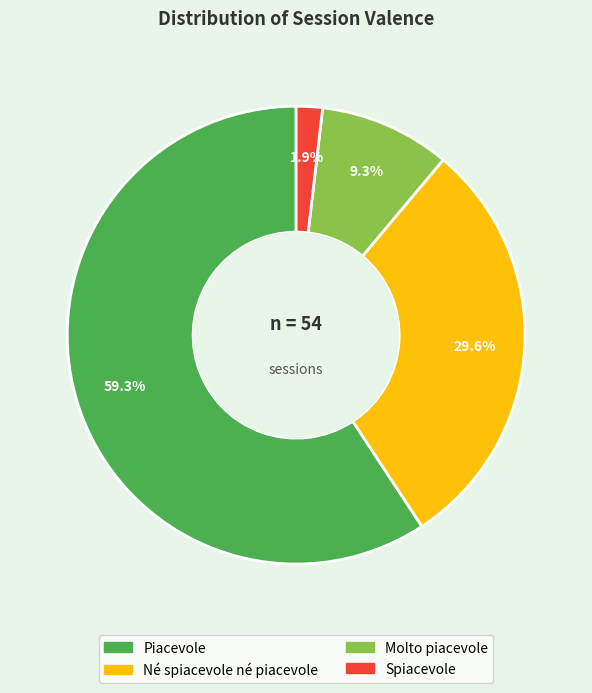

Is there any slice that represents more than half of the pie?

Yes